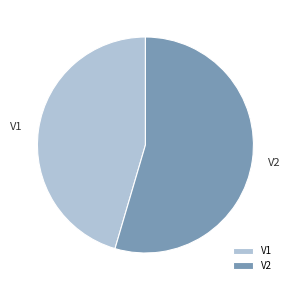

What is the ratio of the value at V2 to the value at V1?

1.2